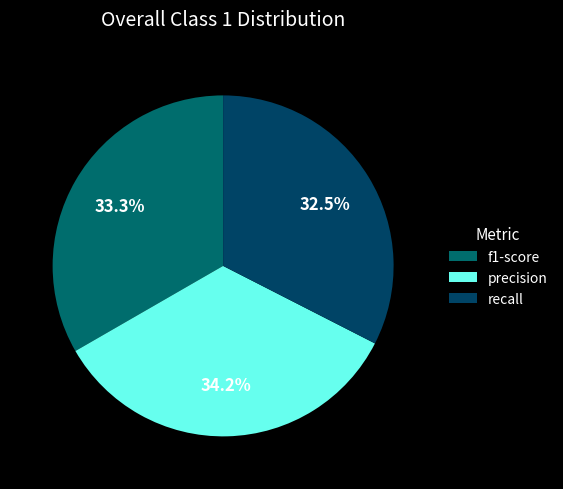

Is the sum of f1-score and recall greater than half?

Yes